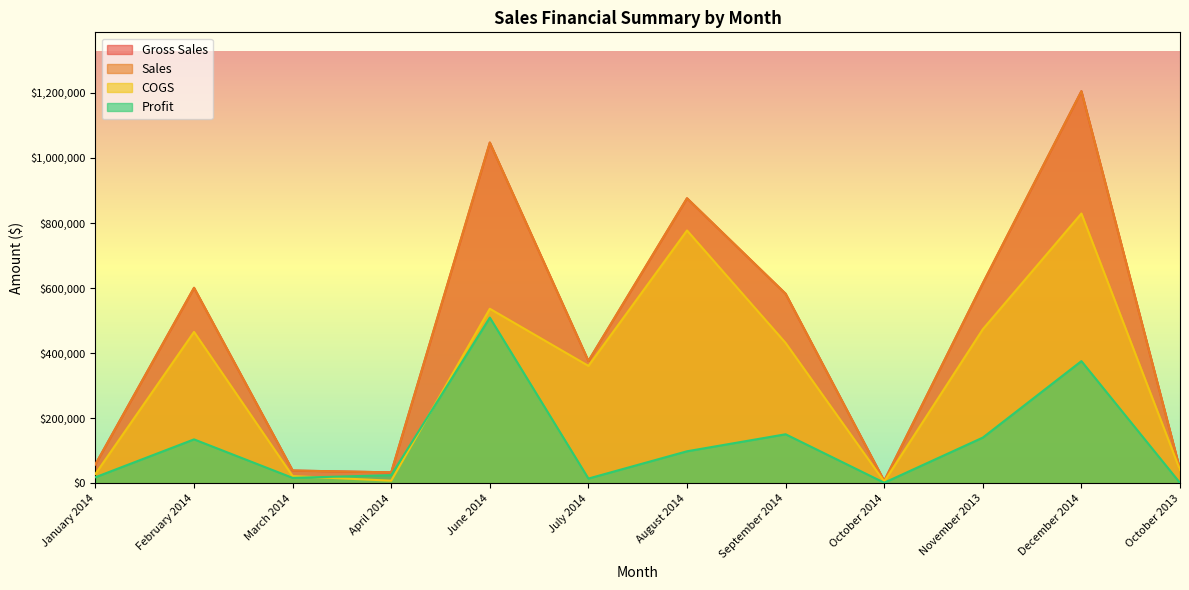

What is the difference between the maximum and second lowest values in the Profit series?

507264